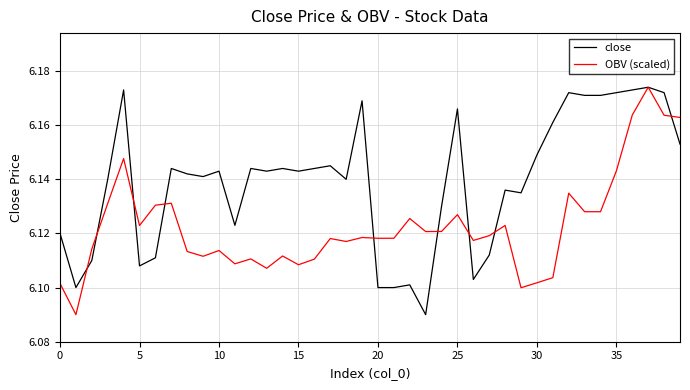

List the series in order of their overall mean, lowest first.

OBV (scaled), close